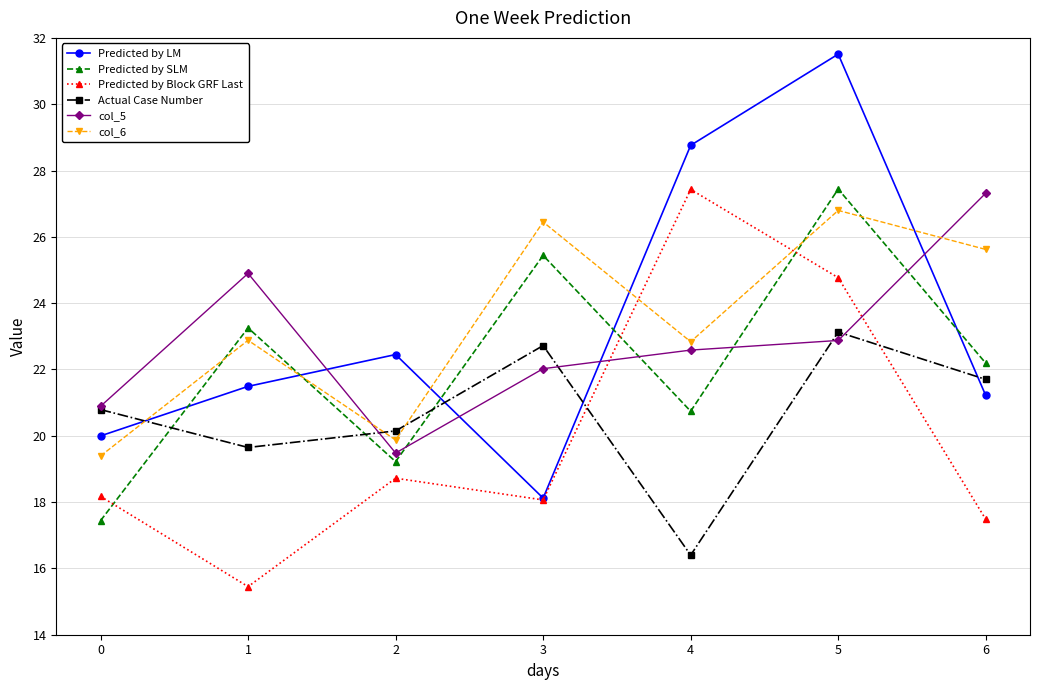

Which series changed the most between 2 and 3?

col_6